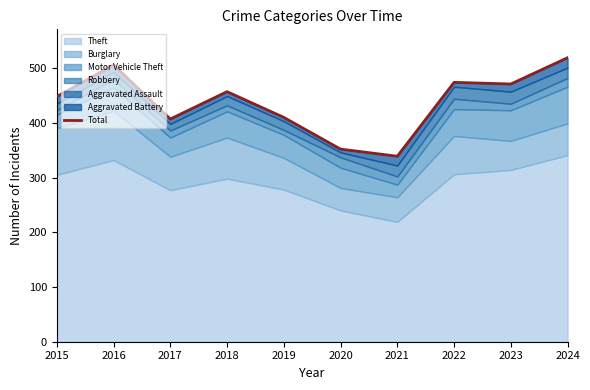

List the labels in order of value, smallest first.

2021, 2020, 2017, 2019, 2015, 2018, 2023, 2022, 2016, 2024